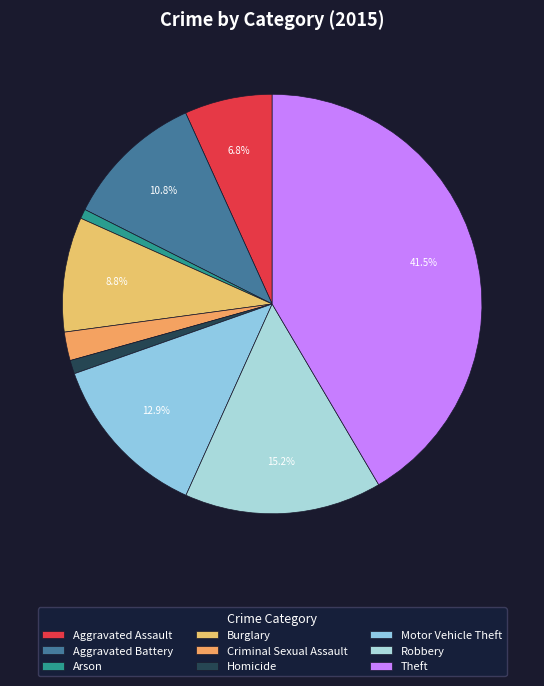

To the nearest percent, what is the difference between the largest and smallest slice percentages?

41%